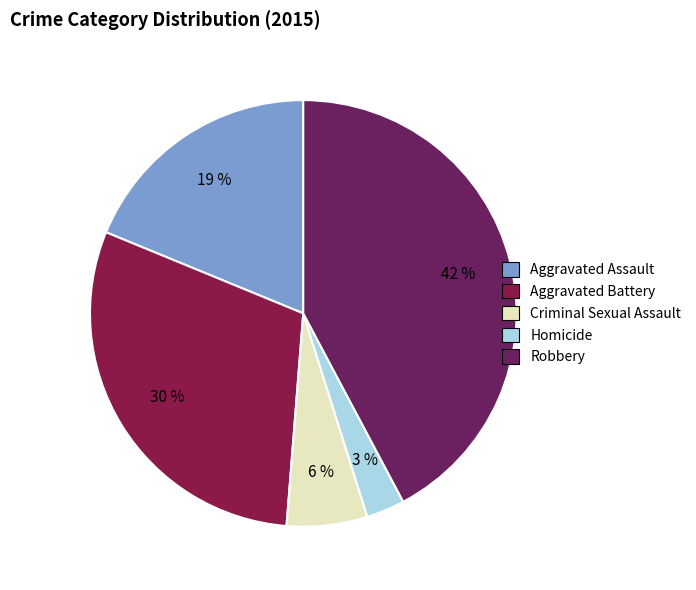

True or false: Homicide accounts for 8% of the total.

False